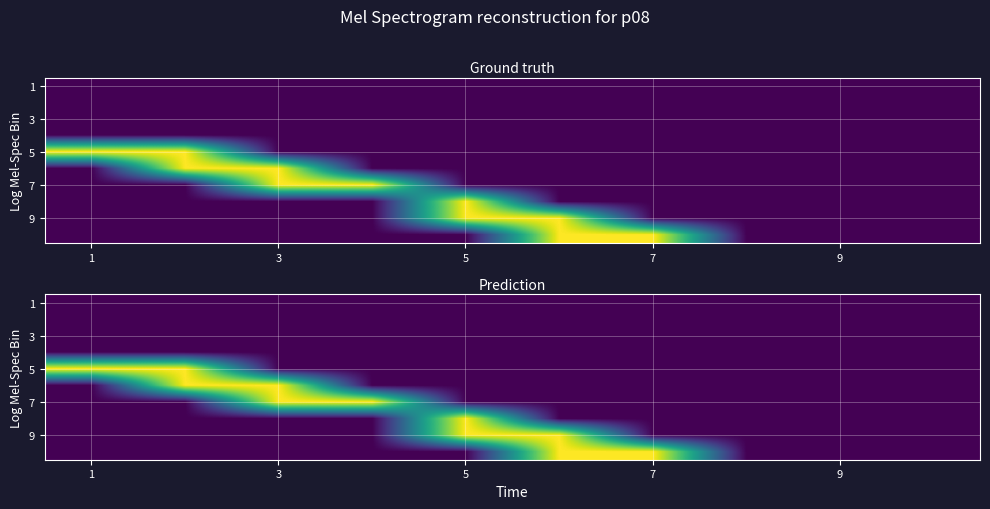

Which label corresponds to the largest value in the chart?

1